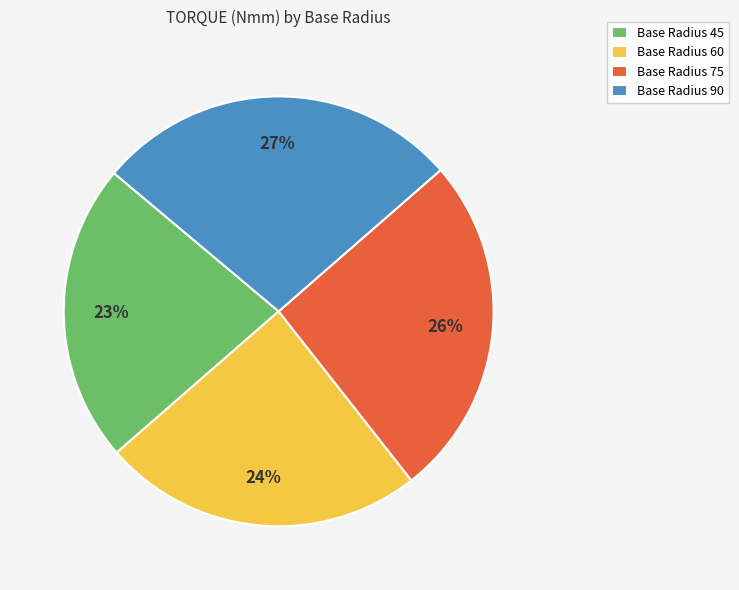

Which has a higher value, Base Radius 90 or Base Radius 60?

Base Radius 90